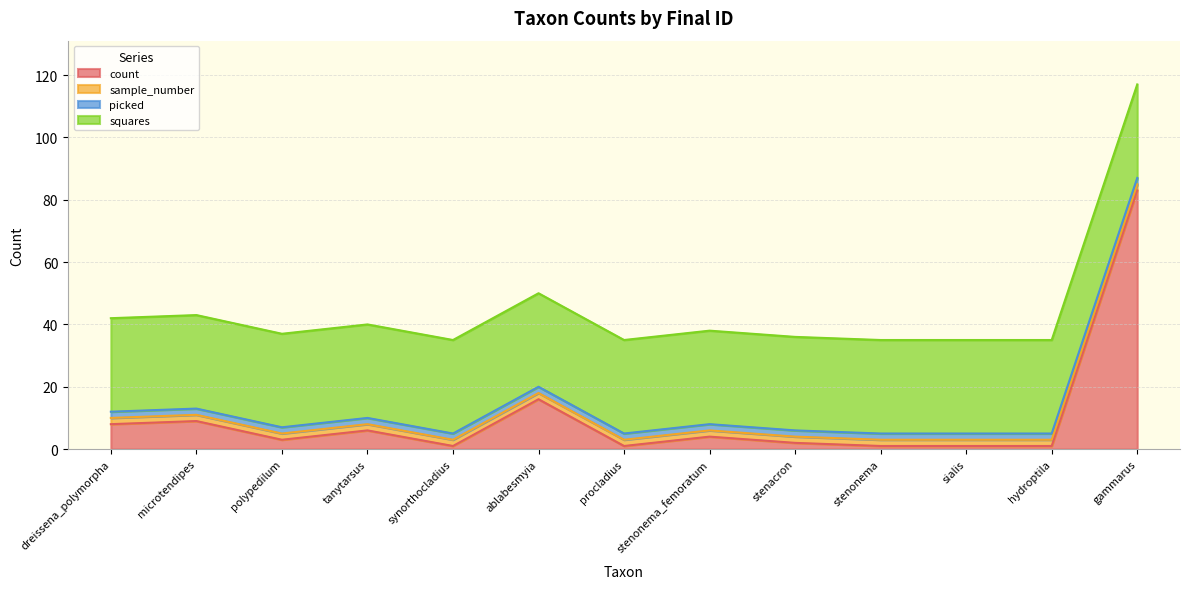

At which label is picked closest to 2?

dreissena_polymorpha